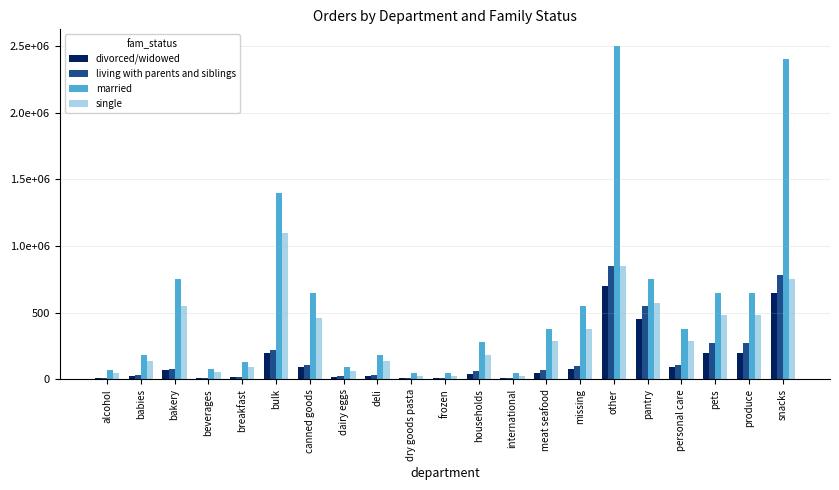

Are the bars horizontal?

No